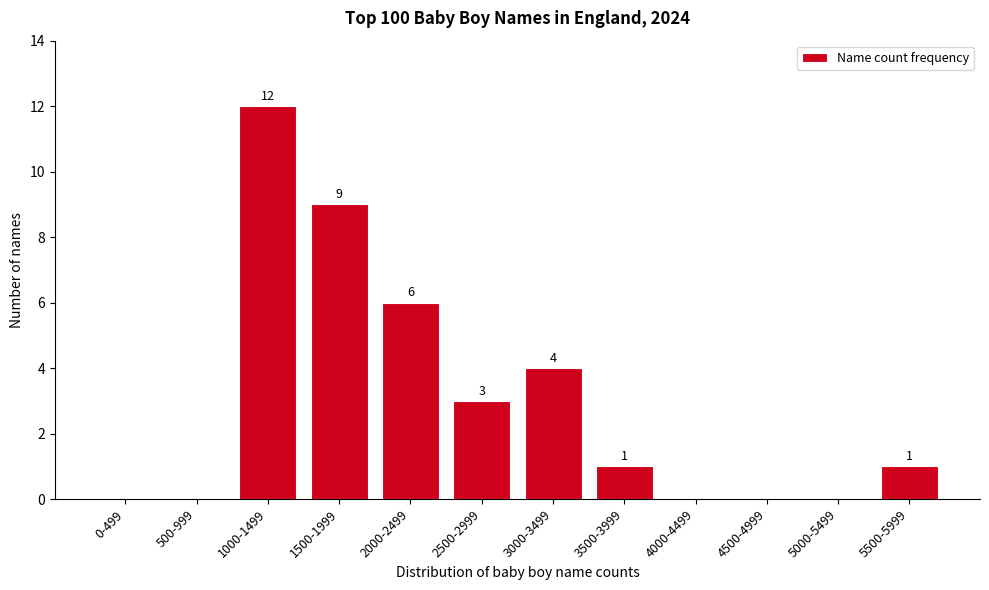

Reading left to right, extract all data points from this chart.

0-499=0	500-999=0	1000-1499=12	1500-1999=9	2000-2499=6	2500-2999=3	3000-3499=4	3500-3999=1	4000-4499=0	4500-4999=0	5000-5499=0	5500-5999=1